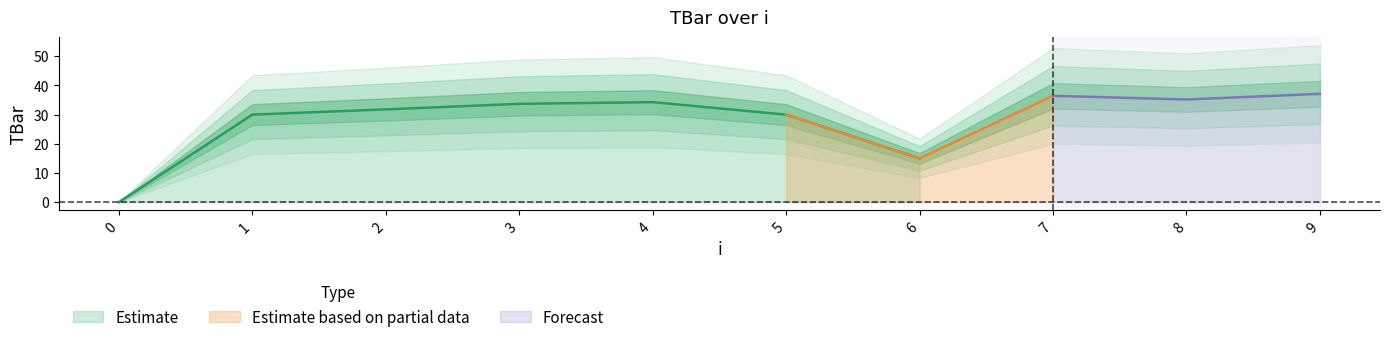

True or false: there are more than 2 points higher than both neighbors.

False